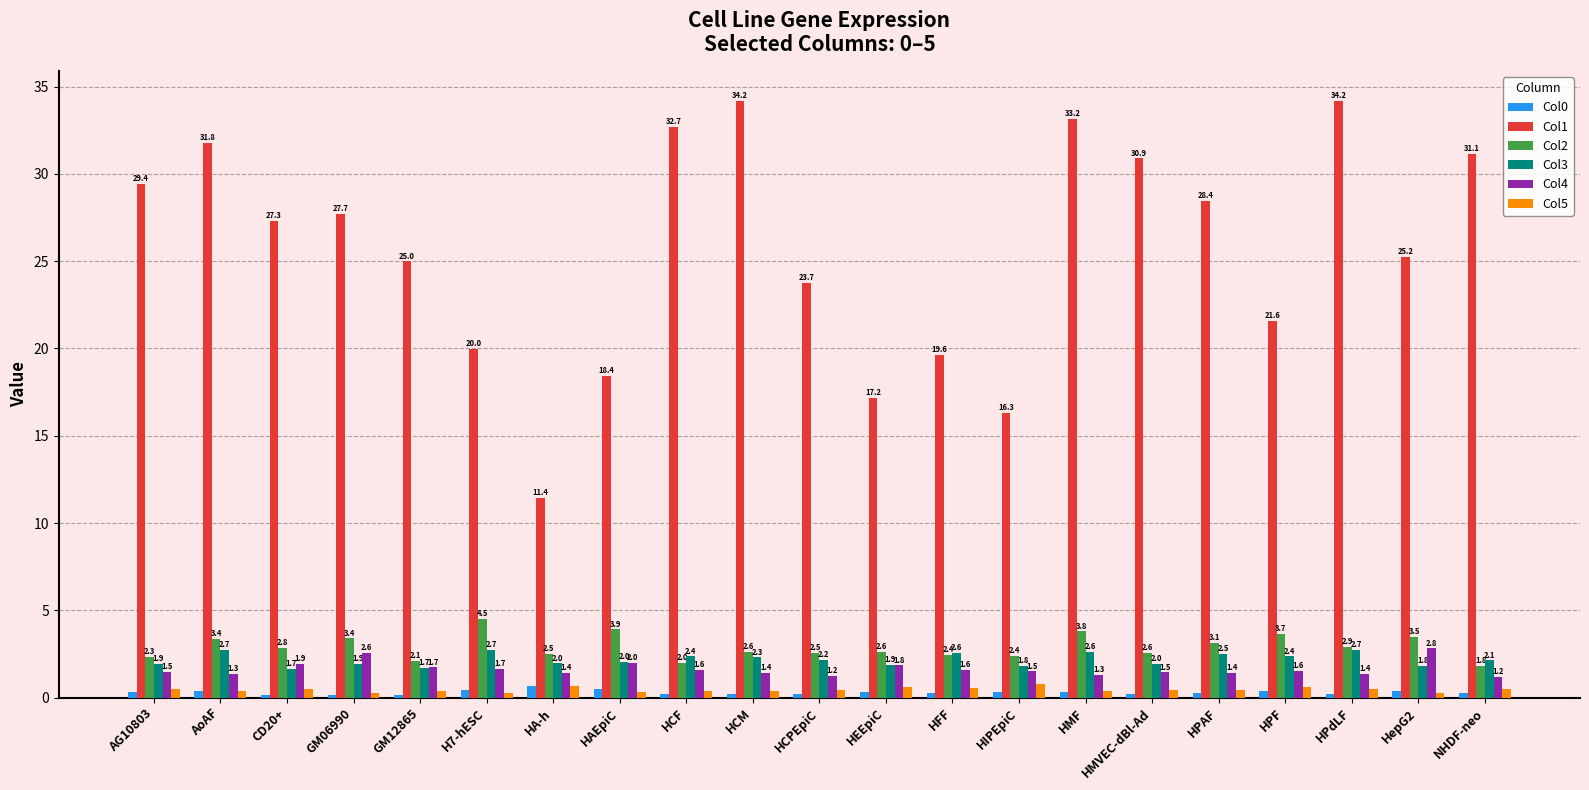

How many distinct data groups are displayed?

6